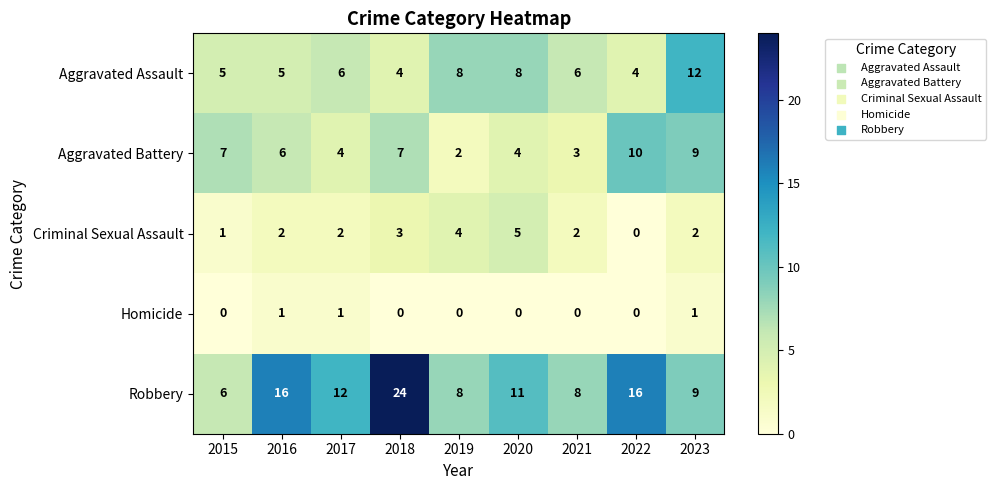

What is the spread (max minus min) of values at 2021?

8